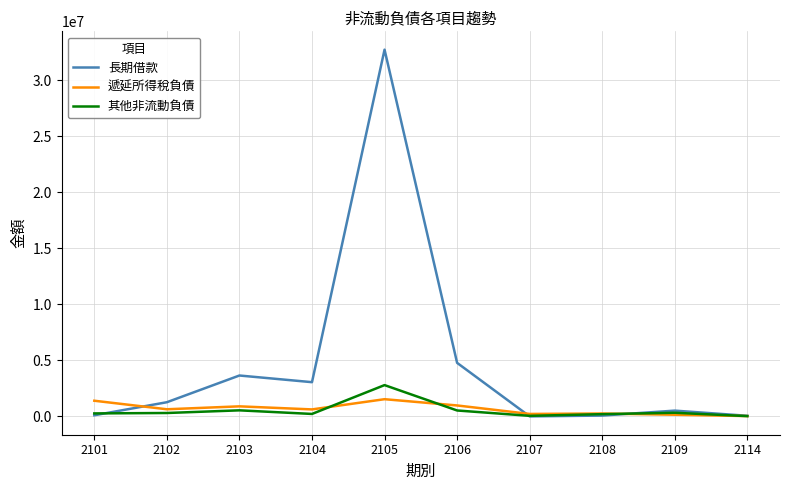

What are all the series names shown in the legend?

長期借款, 遞延所得稅負債, 其他非流動負債